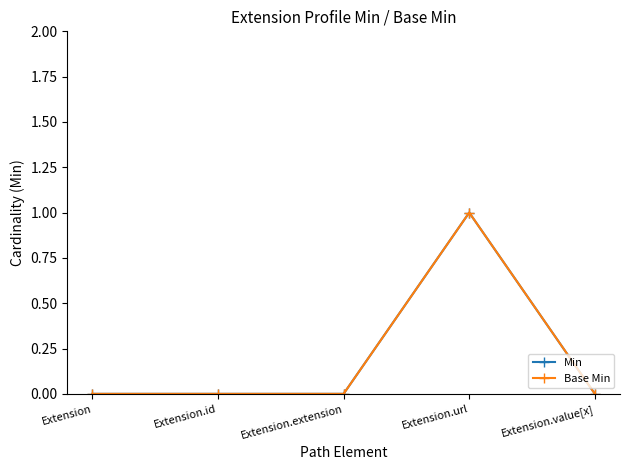

Does the chart have visible grid lines?

No